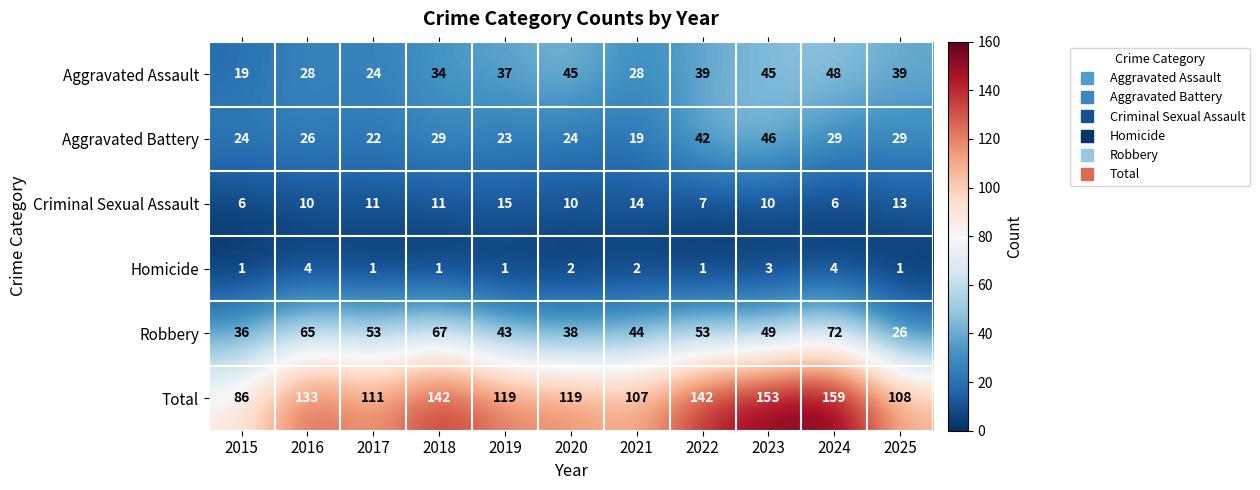

Between 2015 and 2018, which series saw the biggest shift?

Total